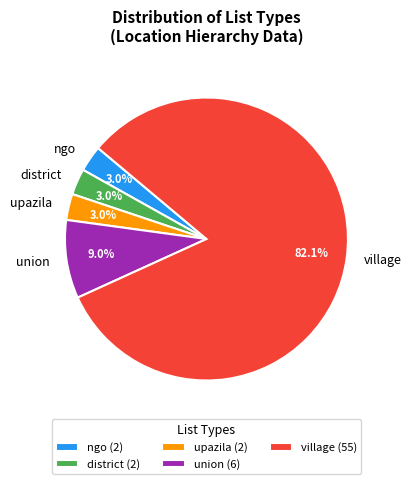

Is the sum of union and village greater than half?

Yes